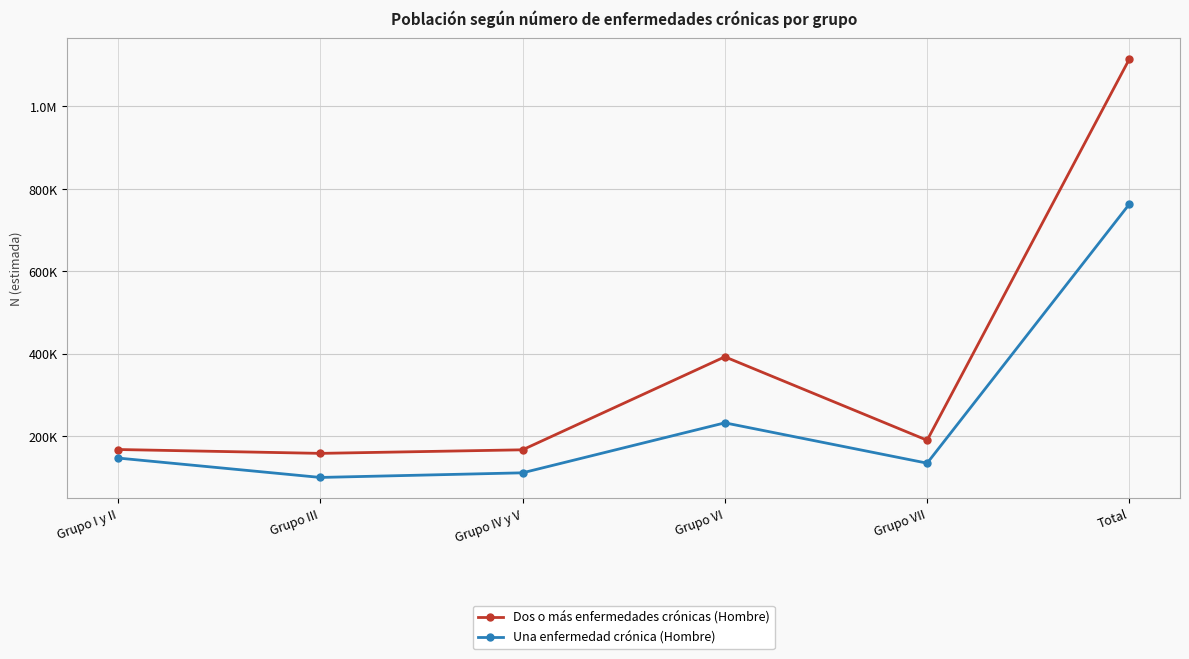

What are all the series names shown in the legend?

Dos o más enfermedades crónicas (Hombre), Una enfermedad crónica (Hombre)